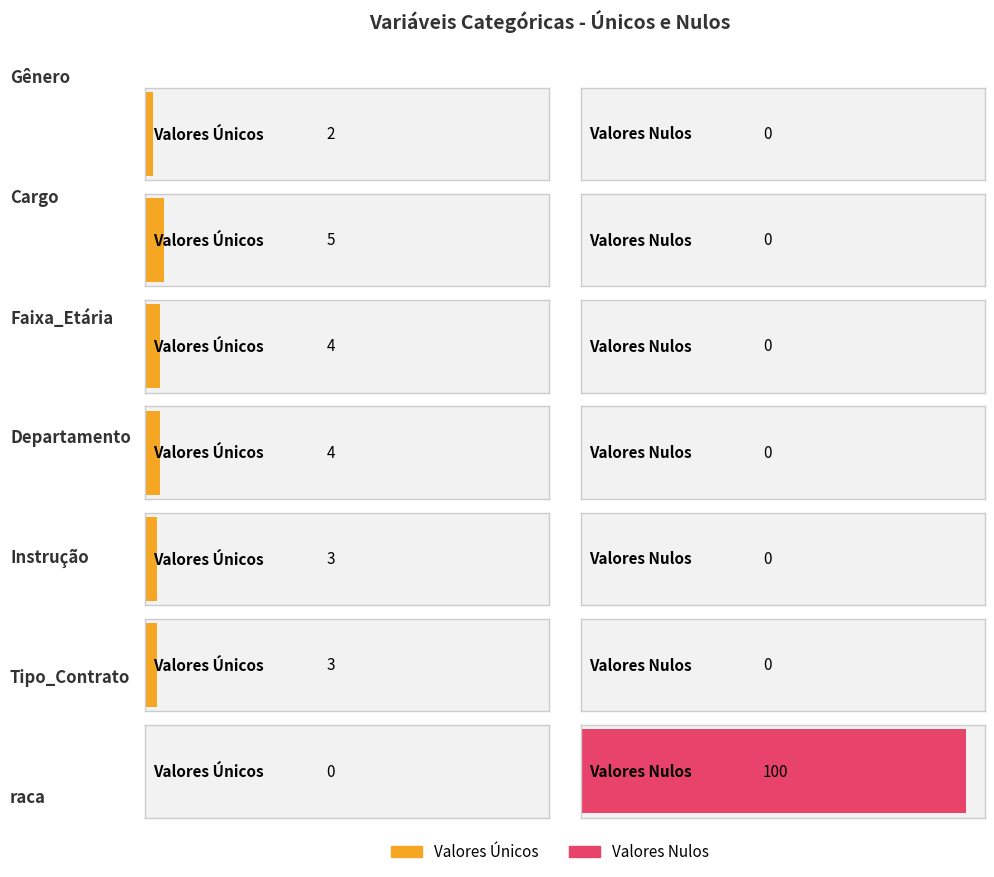

Does the chart contain any negative values?

No